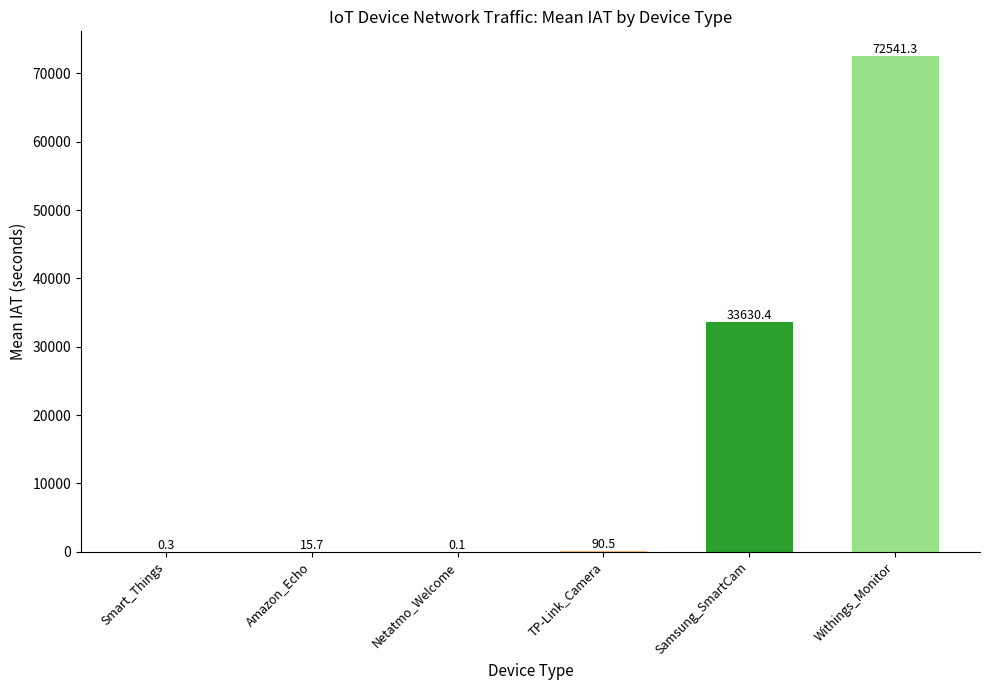

At which category does the chart reach its peak across all series?

Withings_Monitor